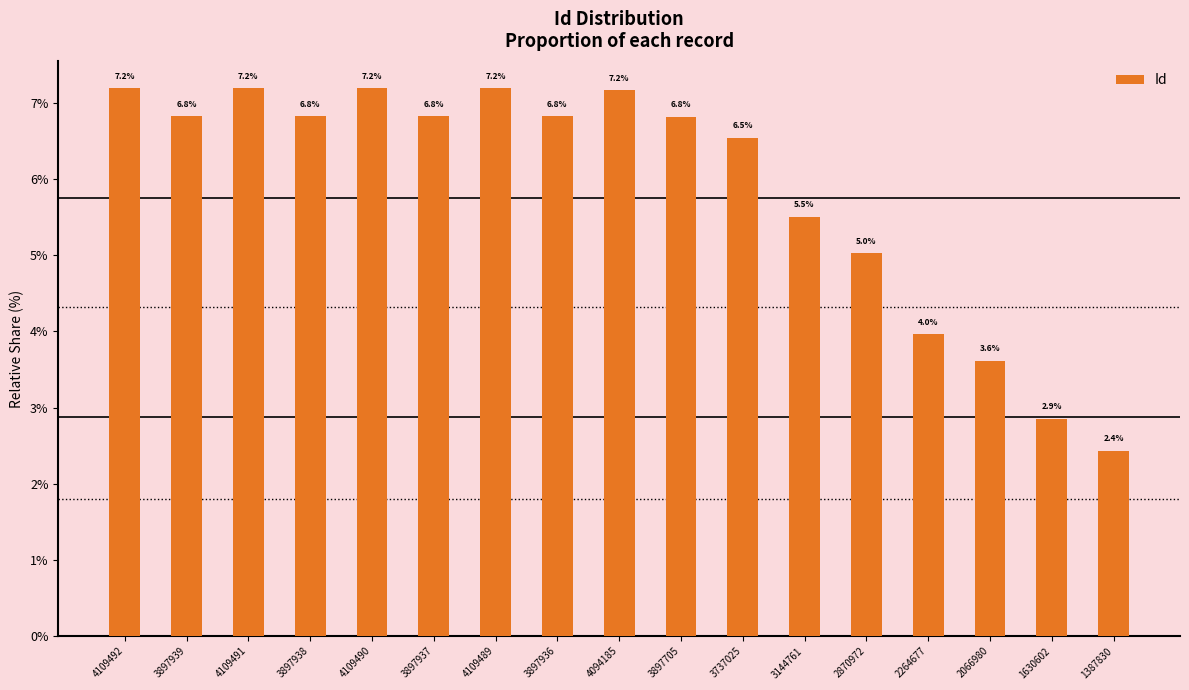

What is the difference between the second highest and minimum values?

4.8